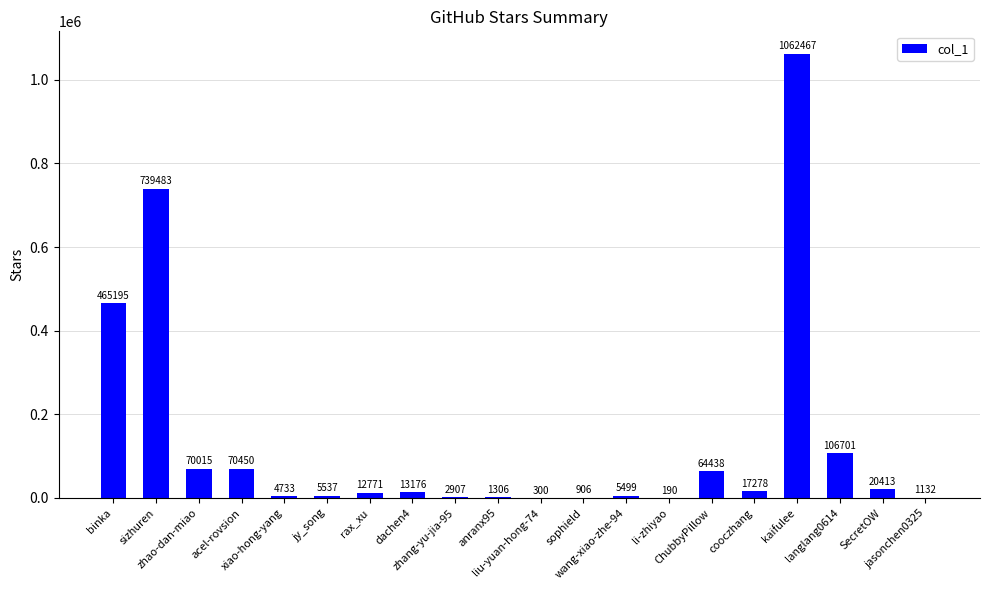

The chart shows a value of 1132 at jasonchen0325. True or false?

True